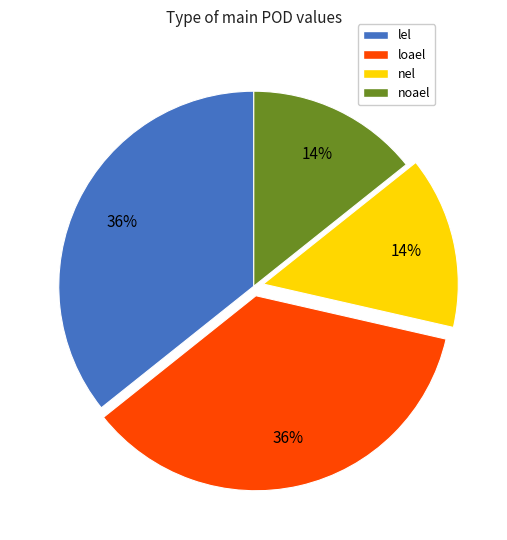

Which has a higher value, lel or nel?

lel